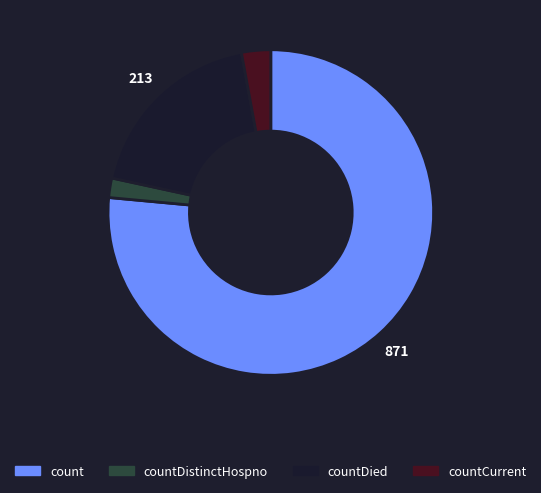

Is there a majority slice in this chart?

Yes